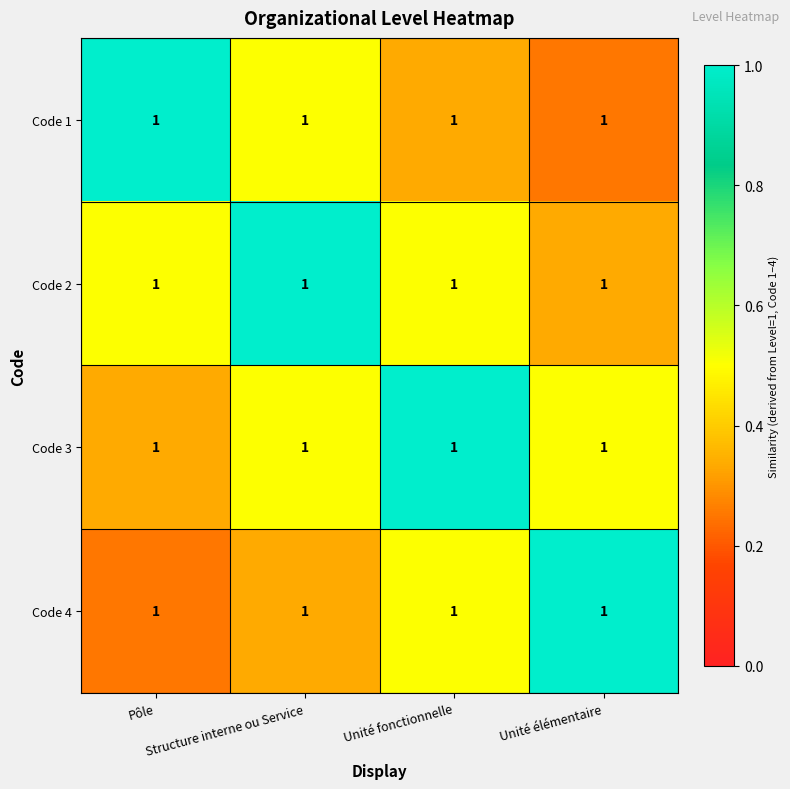

At which category is the sum across all series the highest?

Structure interne ou Service